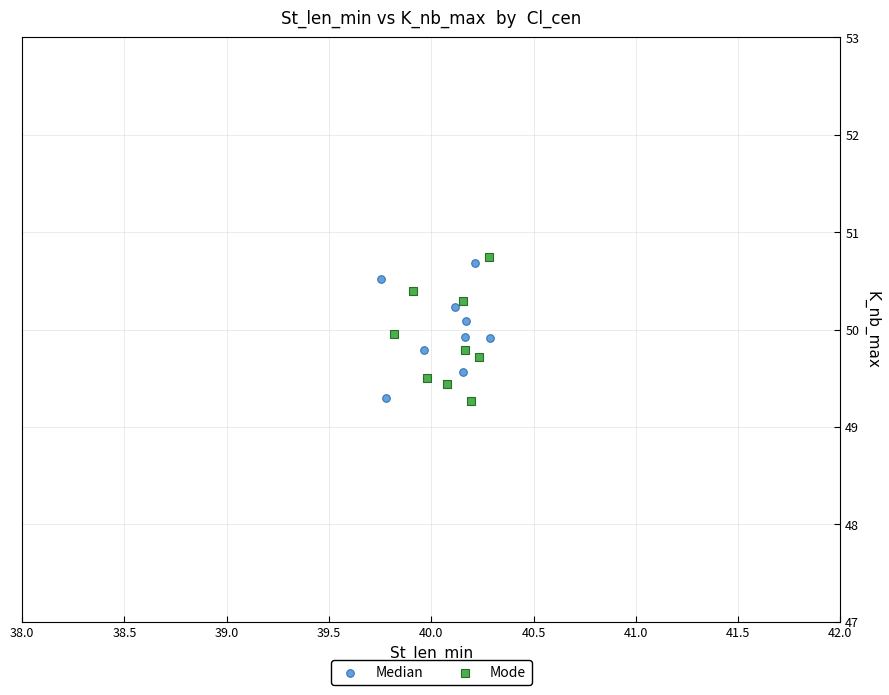

What are all the series names shown in the legend?

Median, Mode